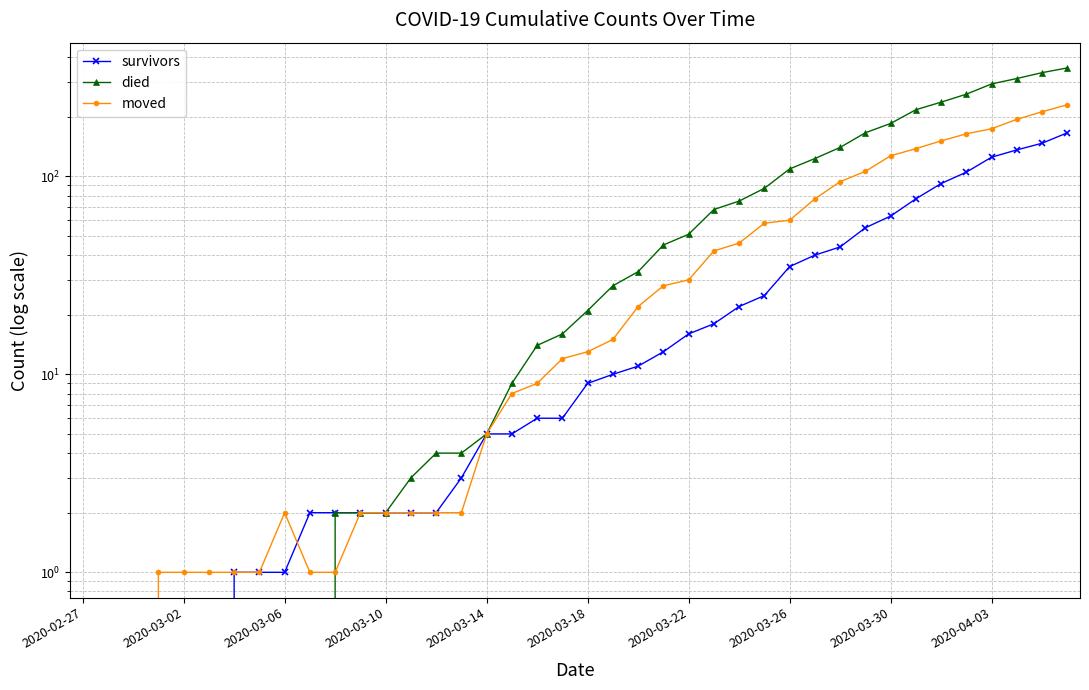

The died series shows -128 at 2020-03-26. True or false?

False